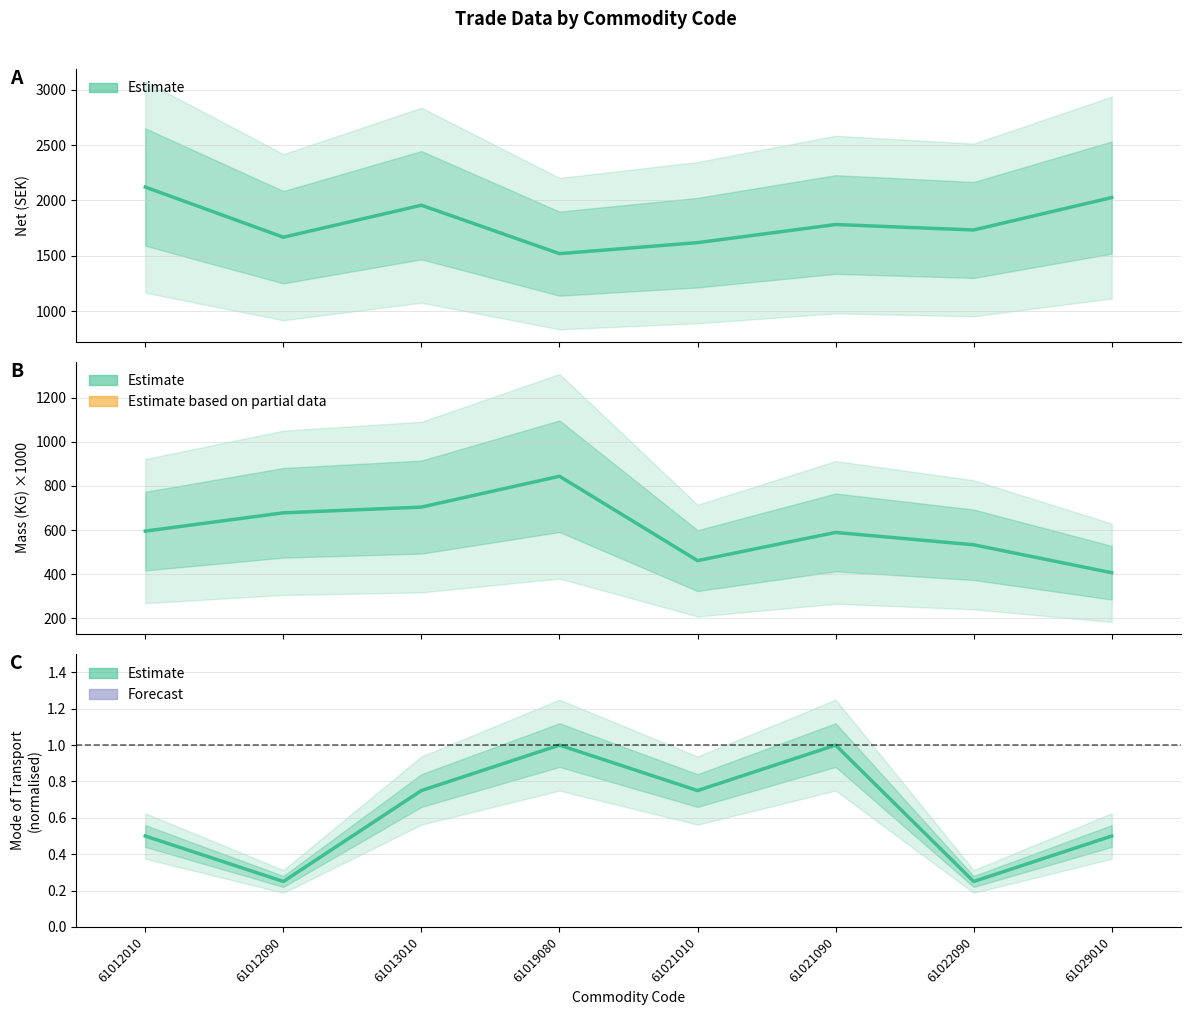

Where does the Mass (KG) ×1000 series first go above 595?

61012090